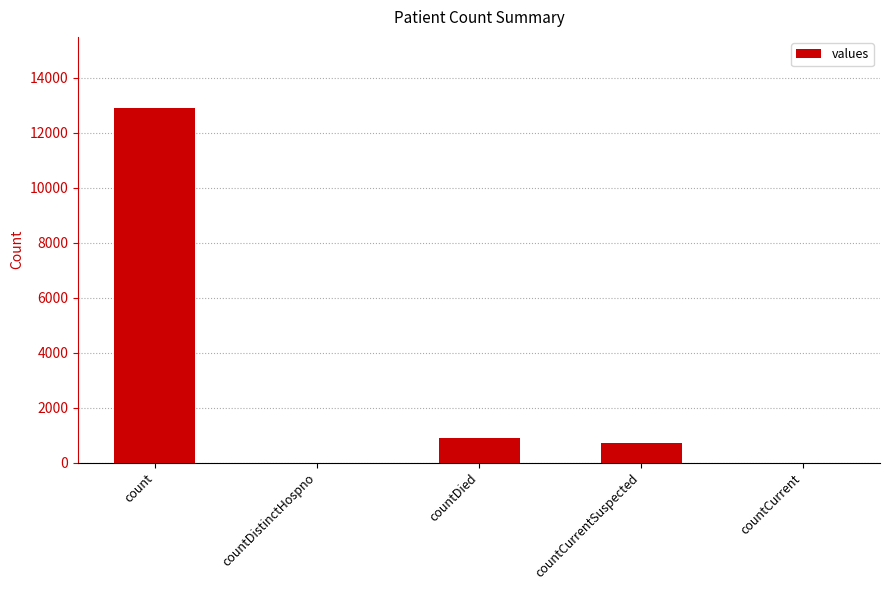

At which category does the chart reach its peak across all series?

count